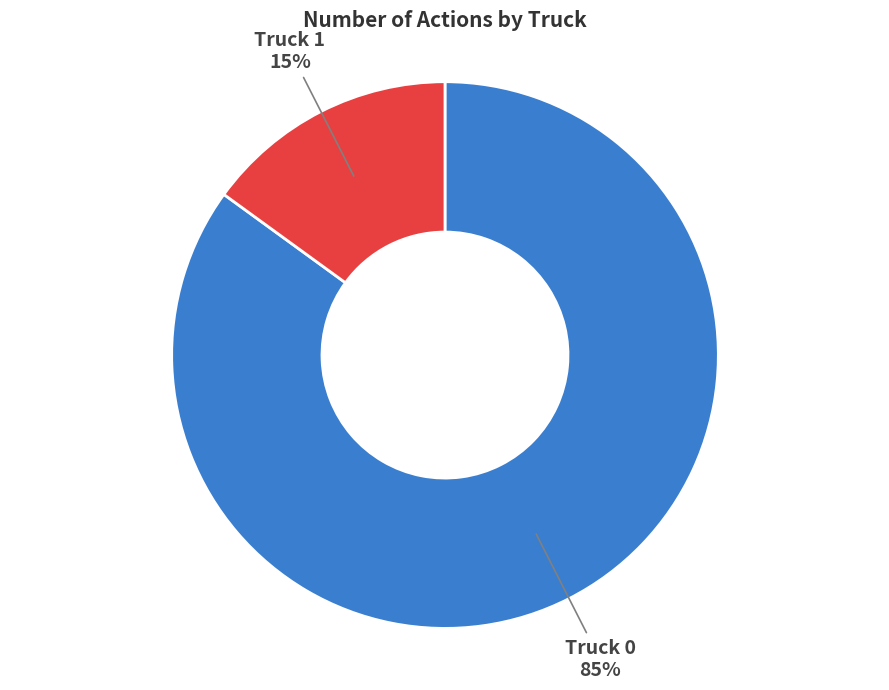

Does any single category account for the majority?

Yes